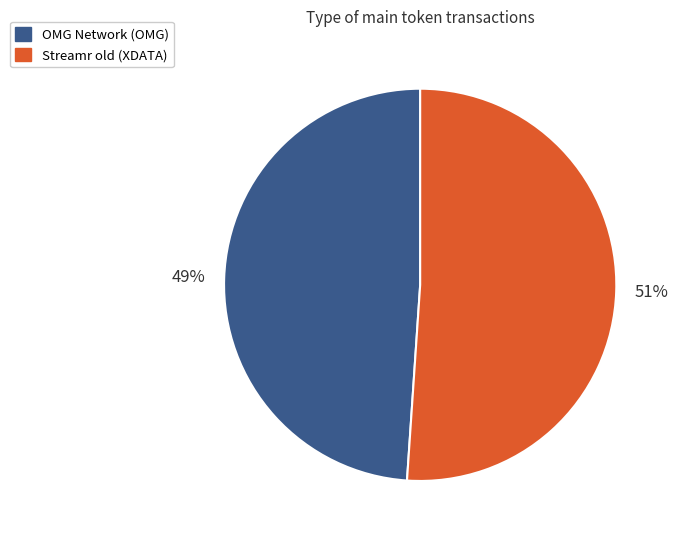

True or false: Streamr old (XDATA) accounts for 38% of the total.

False